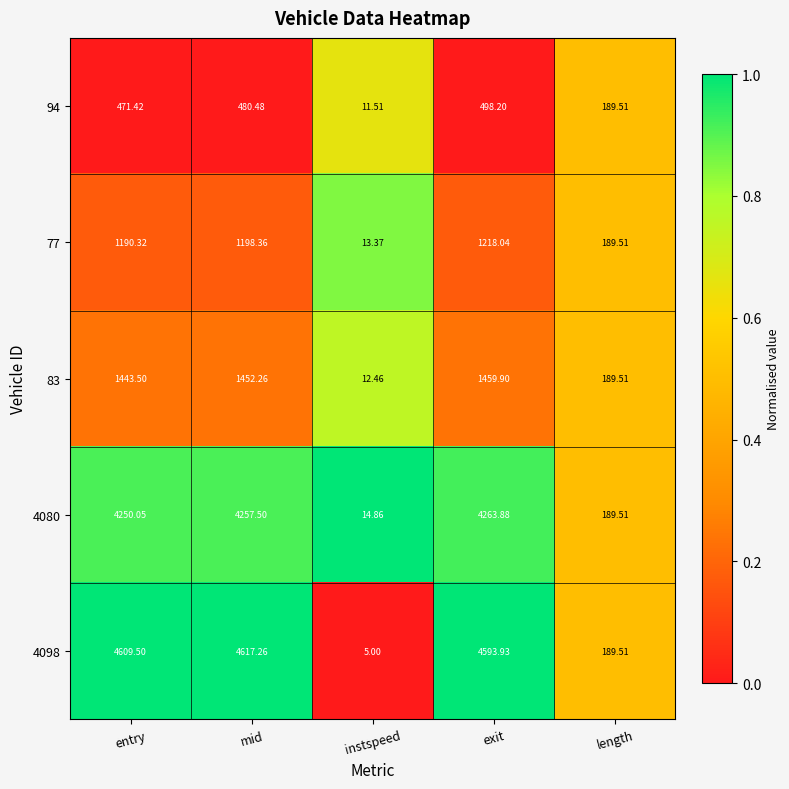

List the labels in order of 94 value, smallest first.

instspeed, length, entry, mid, exit